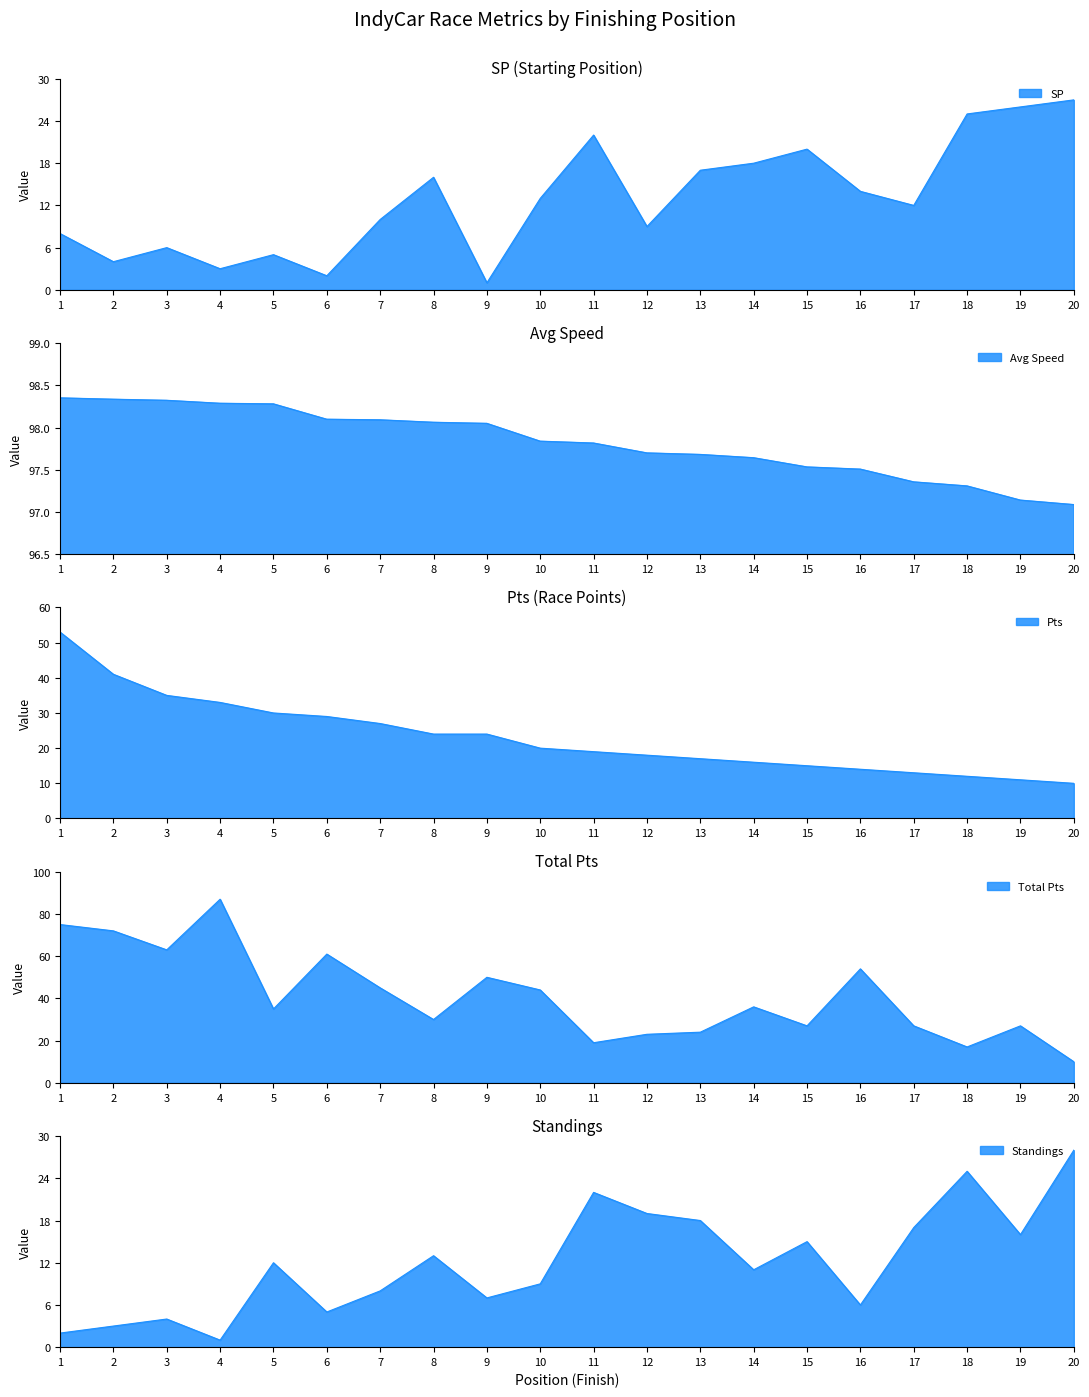

What is the minimum value for SP?

1.0